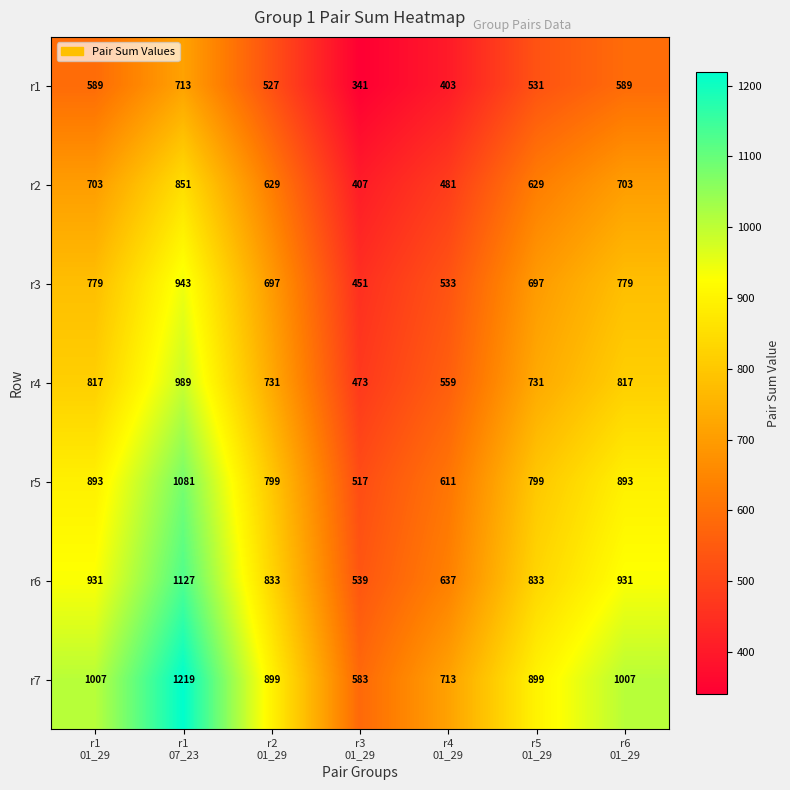

Between r2
01_29 and r6
01_29, which series saw the biggest shift?

r7